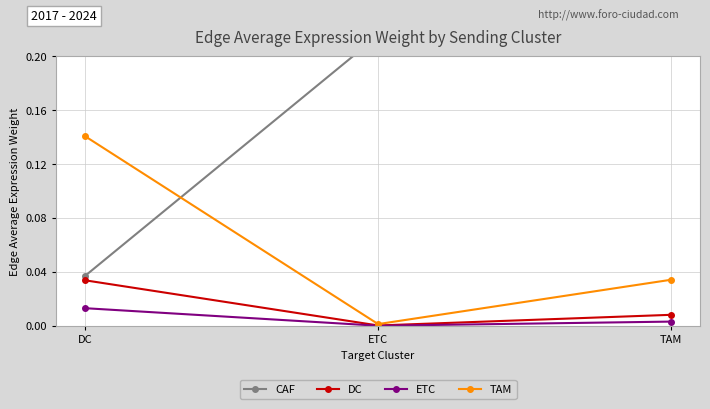

How many lines are shown in the chart?

4